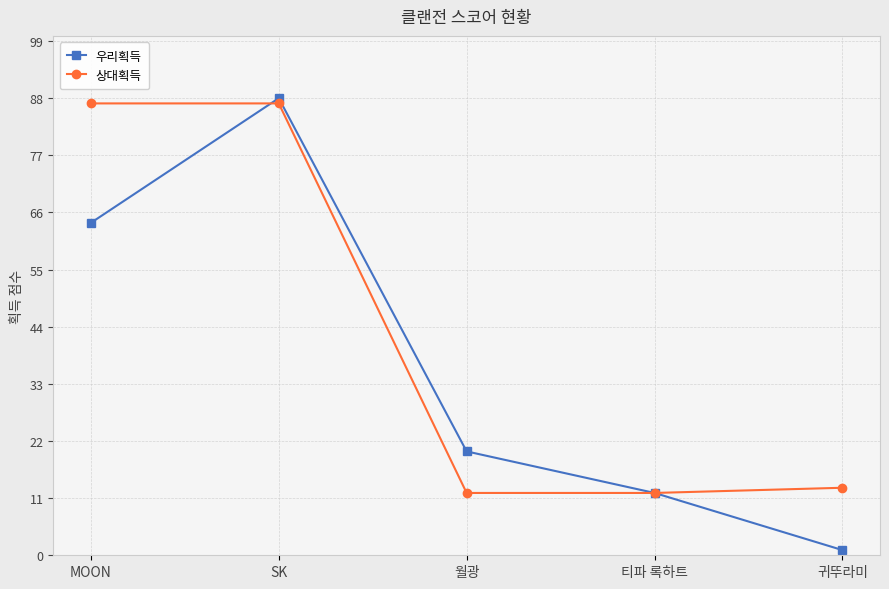

What is the average value of the 상대획득 series?

42